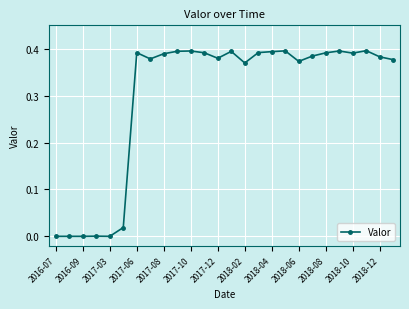

What is the sum of all values?

7.8